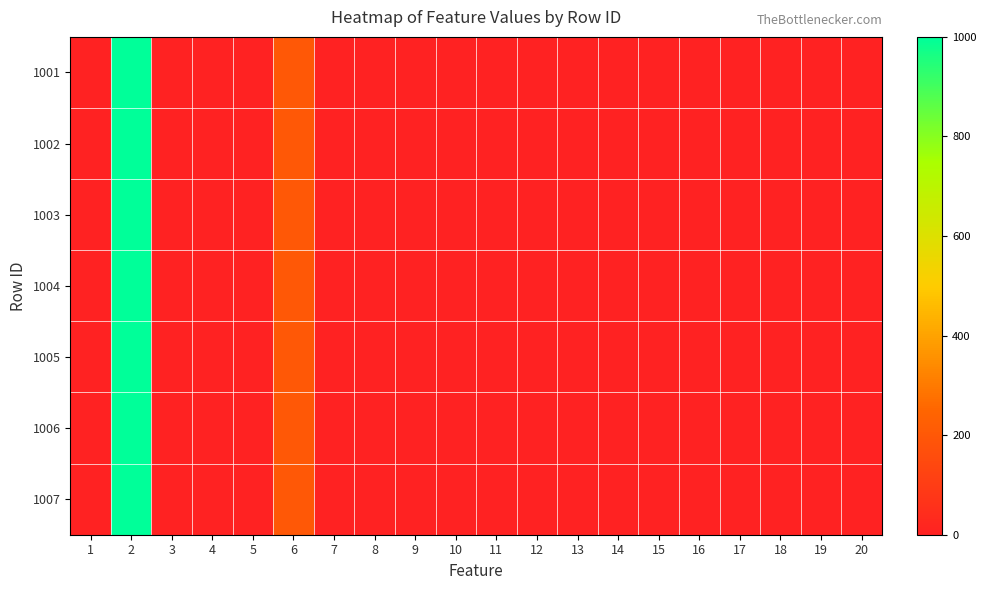

Which category has the highest value across all series?

2